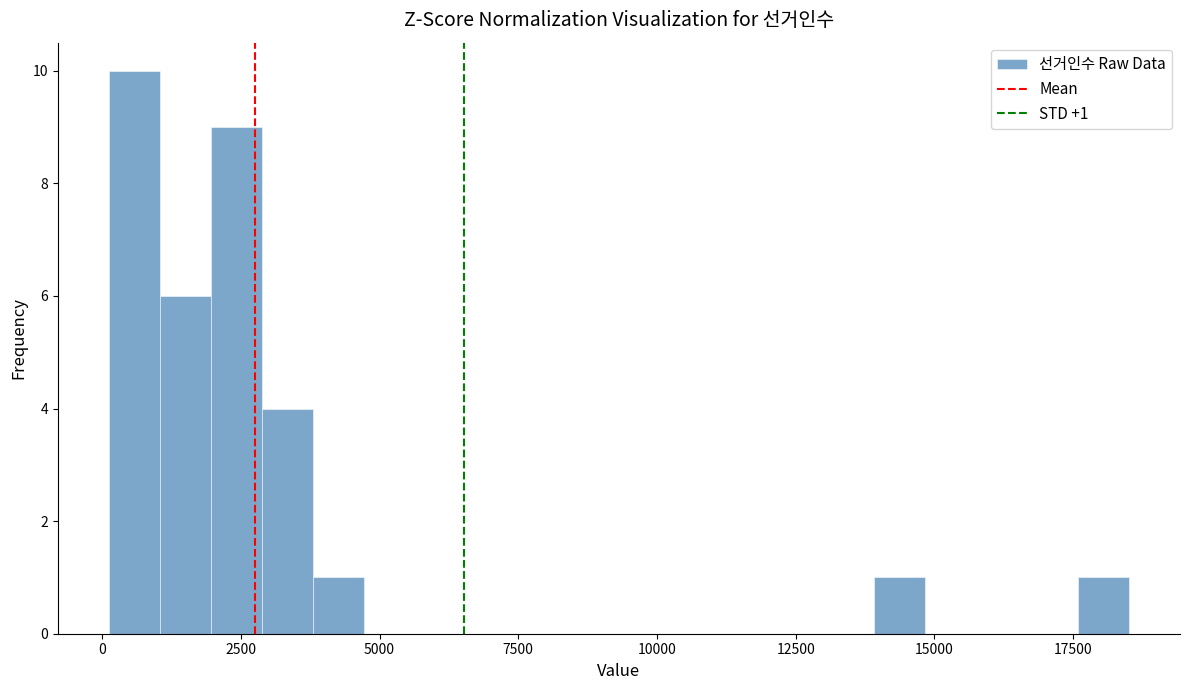

Around what value on the x-axis is the tallest bar? Give the approximate position of its centre, as read against the axis.

500